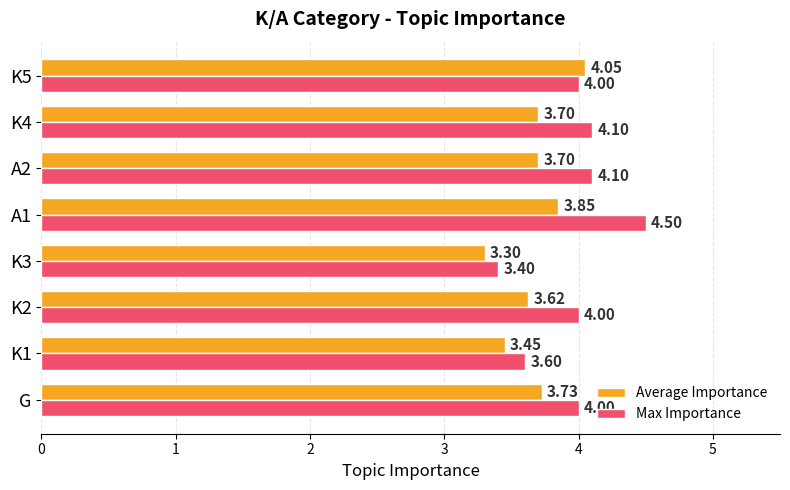

What is the spread (max minus min) of values at G?

0.3